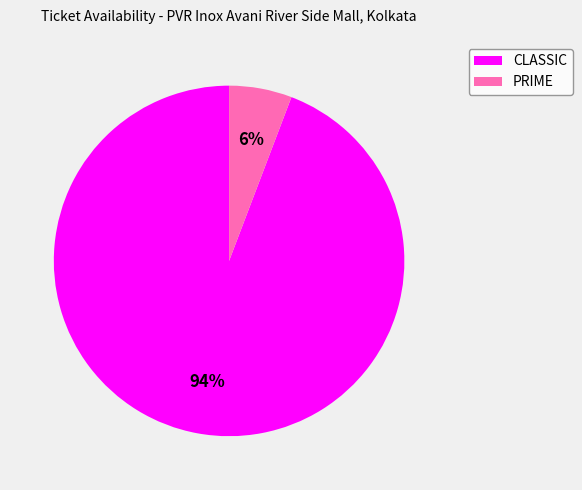

What is the largest slice in the pie chart?

CLASSIC